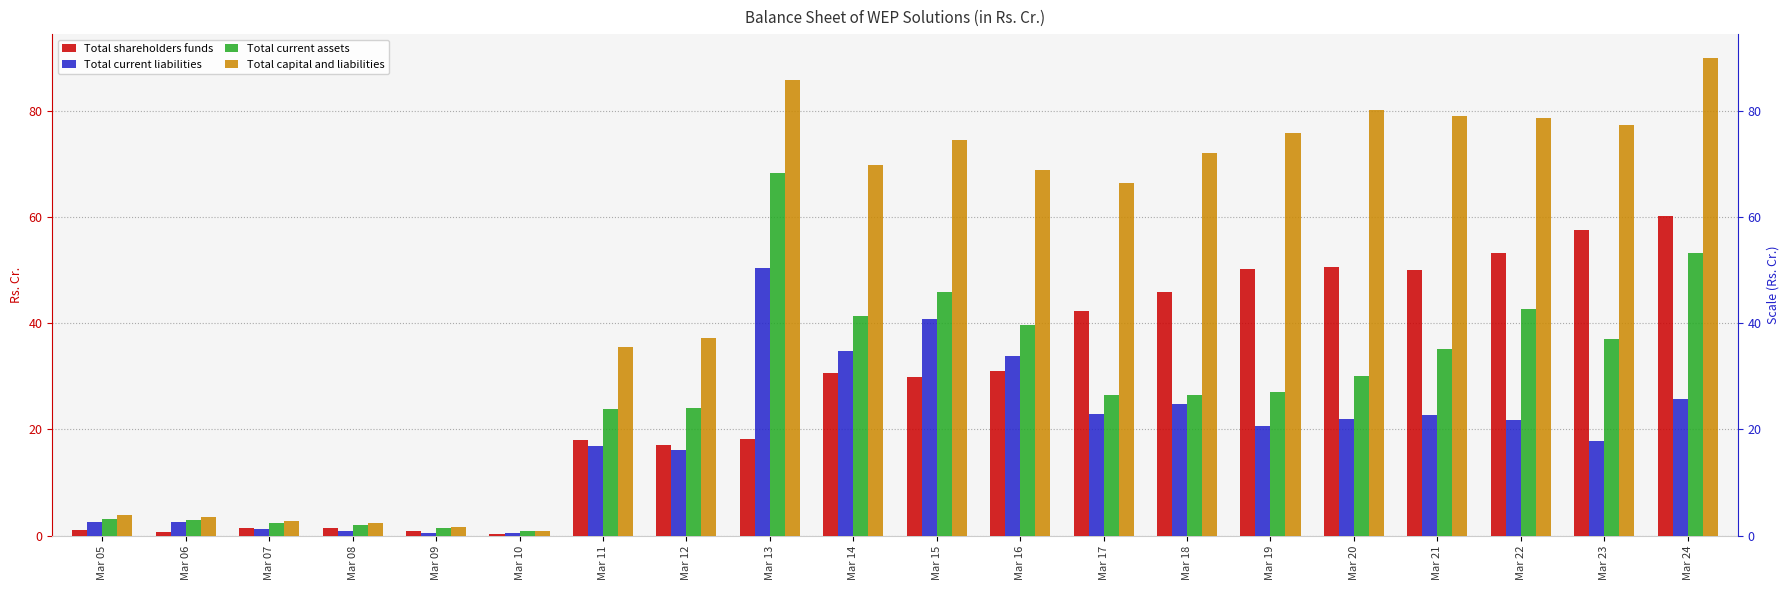

Rank the categories by Total capital and liabilities value from lowest to highest.

Mar 10, Mar 09, Mar 08, Mar 07, Mar 06, Mar 05, Mar 11, Mar 12, Mar 17, Mar 16, Mar 14, Mar 18, Mar 15, Mar 19, Mar 23, Mar 22, Mar 21, Mar 20, Mar 13, Mar 24